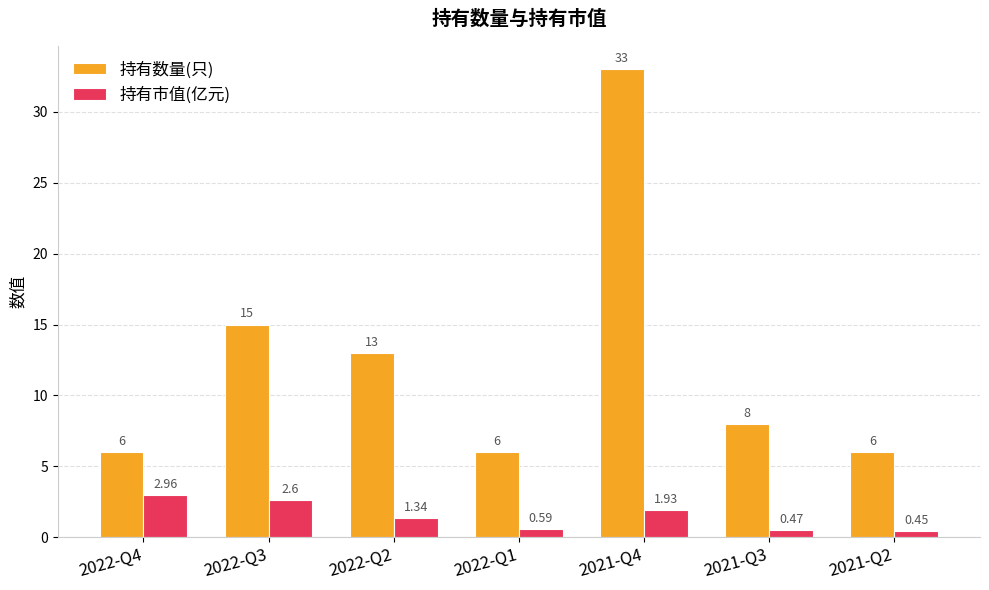

Which series has the widest spread of values?

持有数量(只)